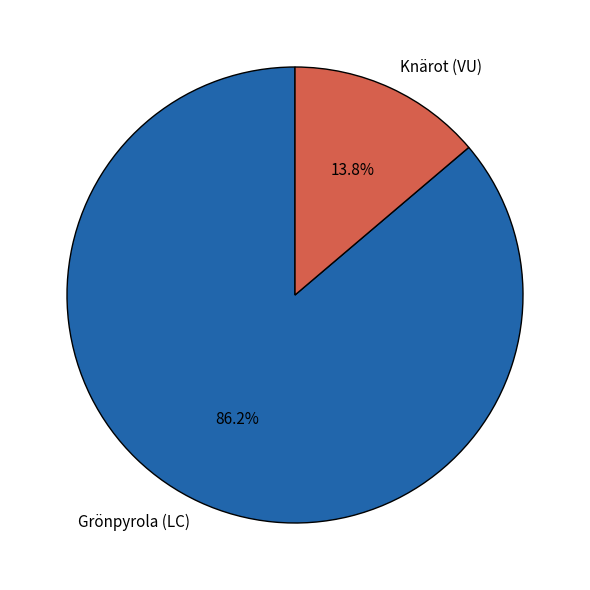

Is there any slice that represents more than half of the pie?

Yes